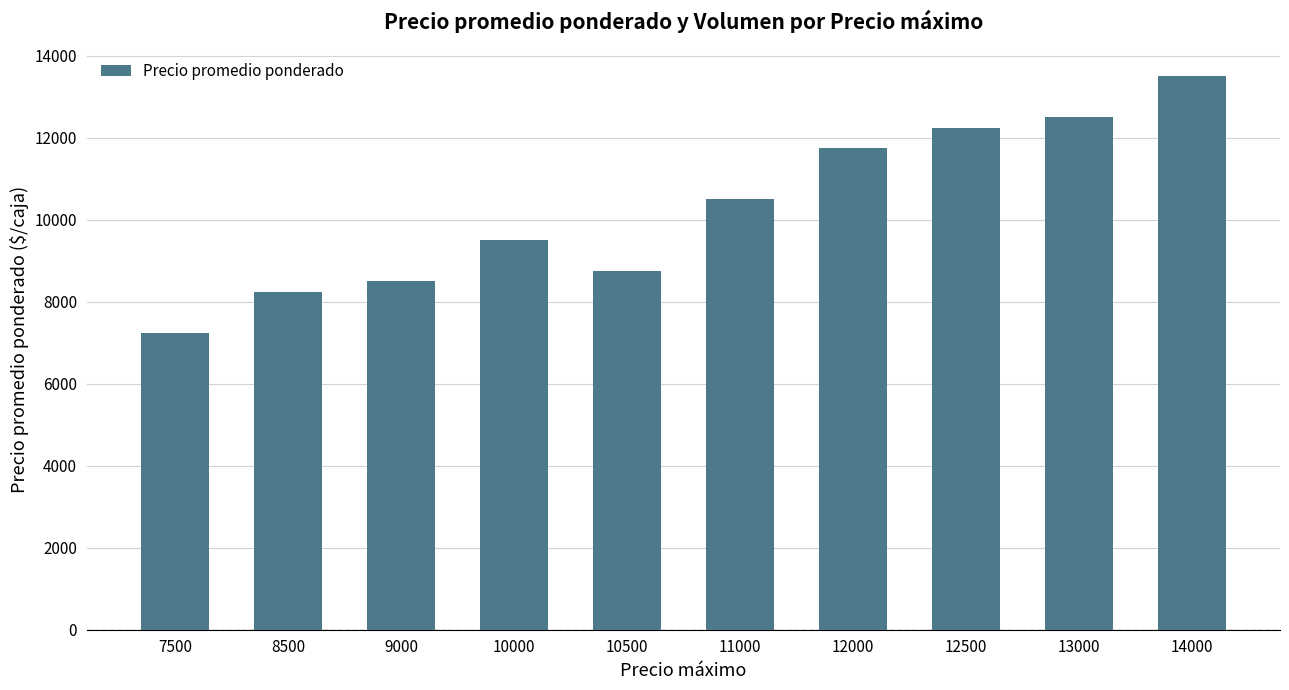

At which category does the chart reach its peak across all series?

14000